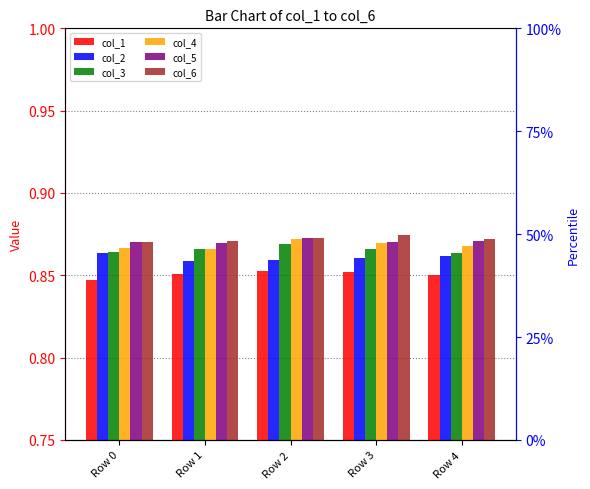

What is the lowest value of the col_3 series?

0.9